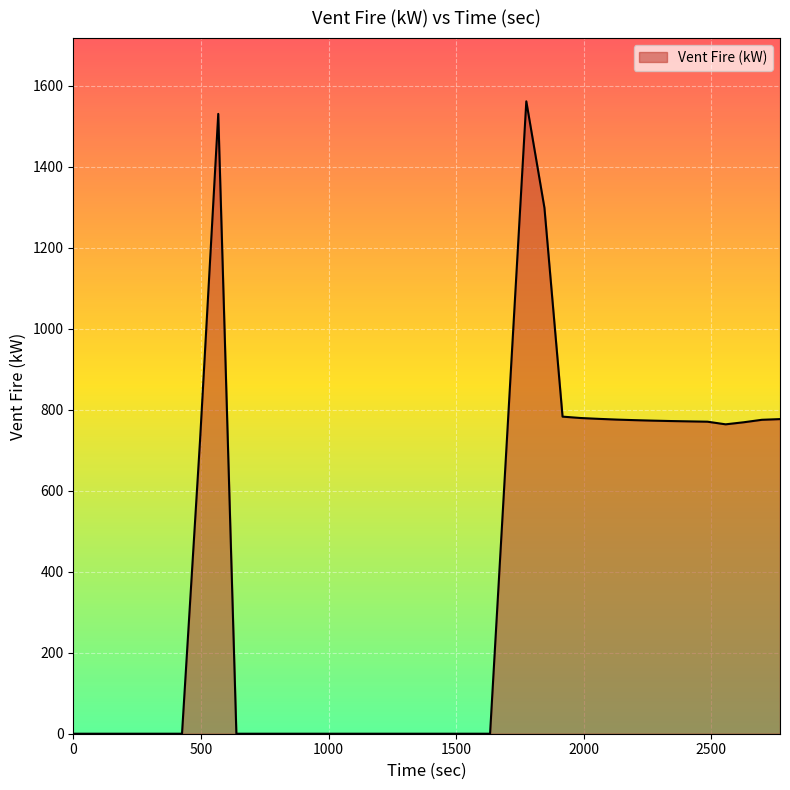

What is the difference between the maximum and minimum values?

1562.0